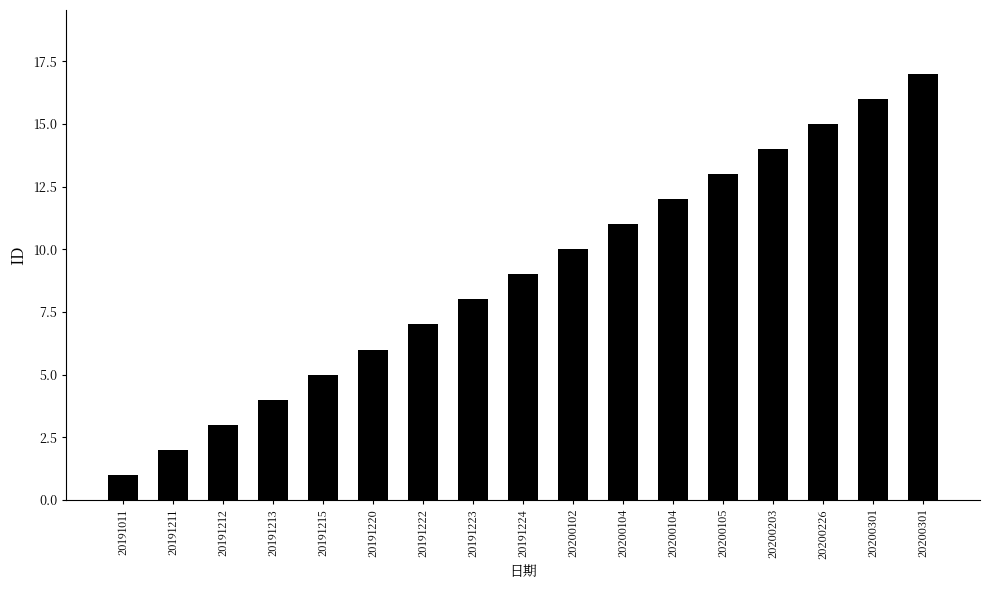

Are the bars horizontal?

No